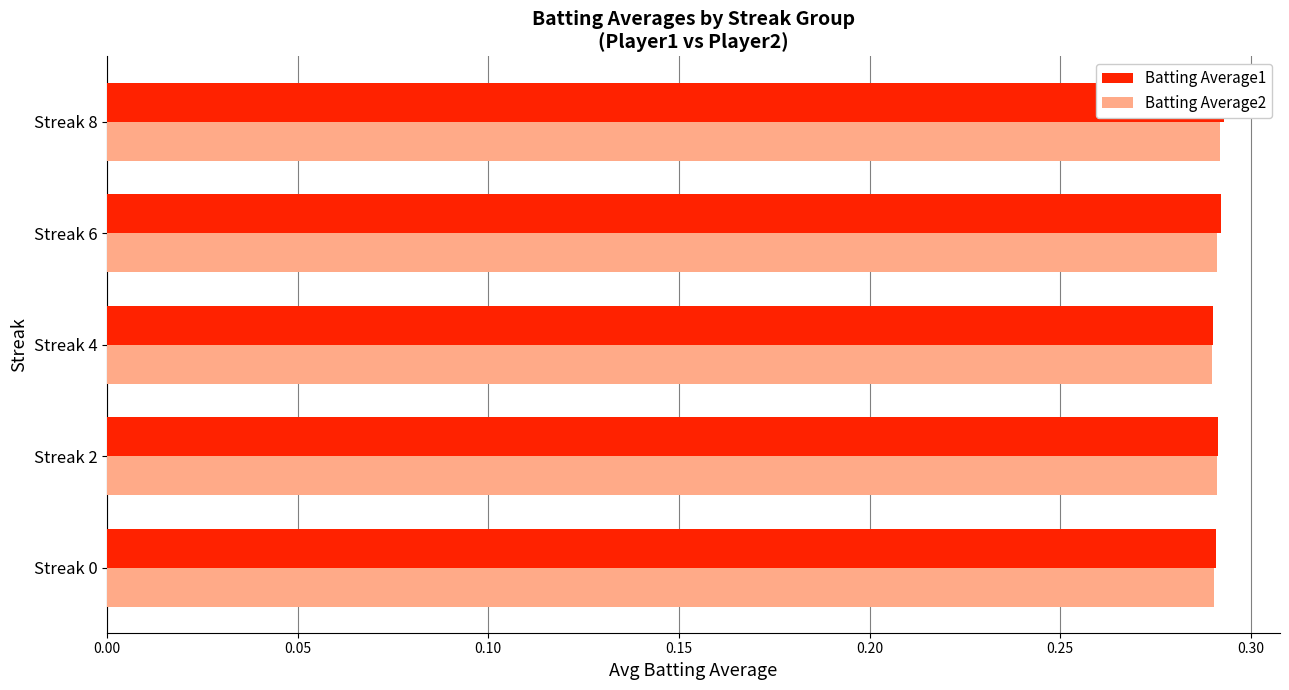

Reading right to left, what are all the values shown in this chart?

Batting Average1: 0.3	0.3	0.3	0.3	0.3
Batting Average2: 0.3	0.3	0.3	0.3	0.3